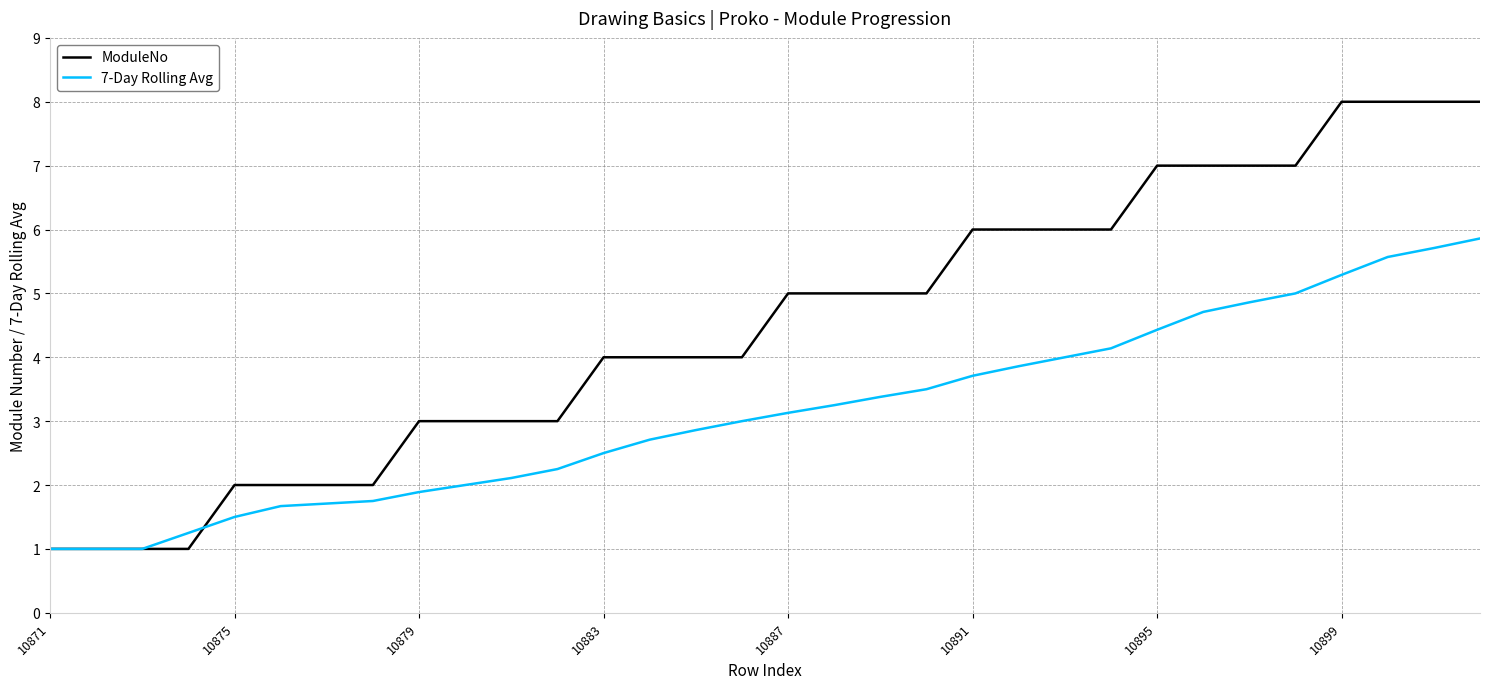

Which series has the largest total across all categories?

ModuleNo